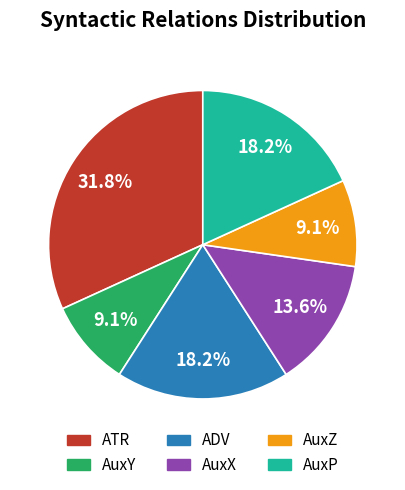

Which slice is the largest?

ATR